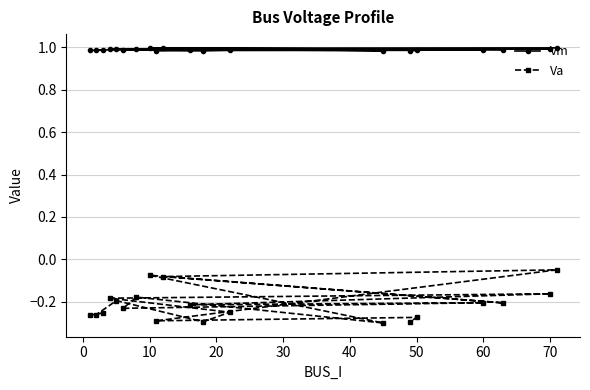

At how many categories does at least one series exceed 0?

20